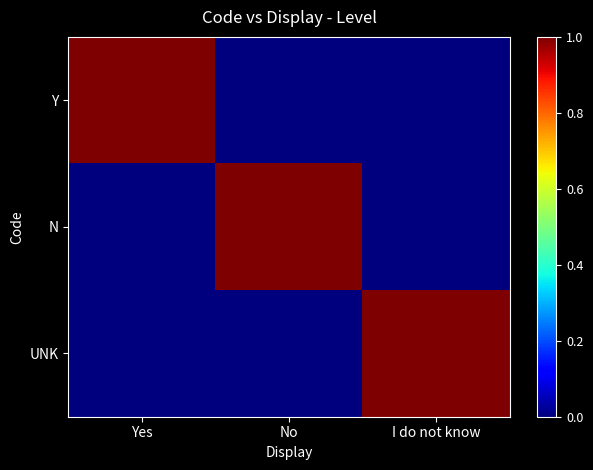

Rank the series at No from lowest to highest value.

Y, UNK, N